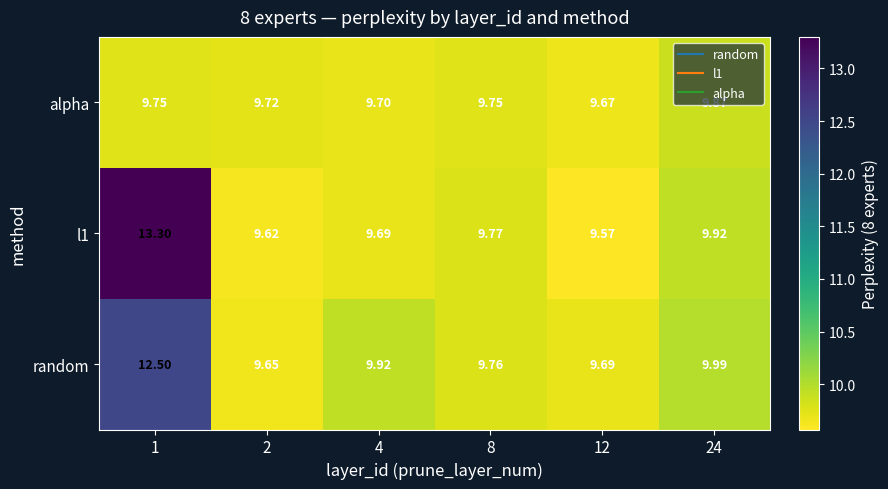

Which series has the largest range (max minus min)?

l1